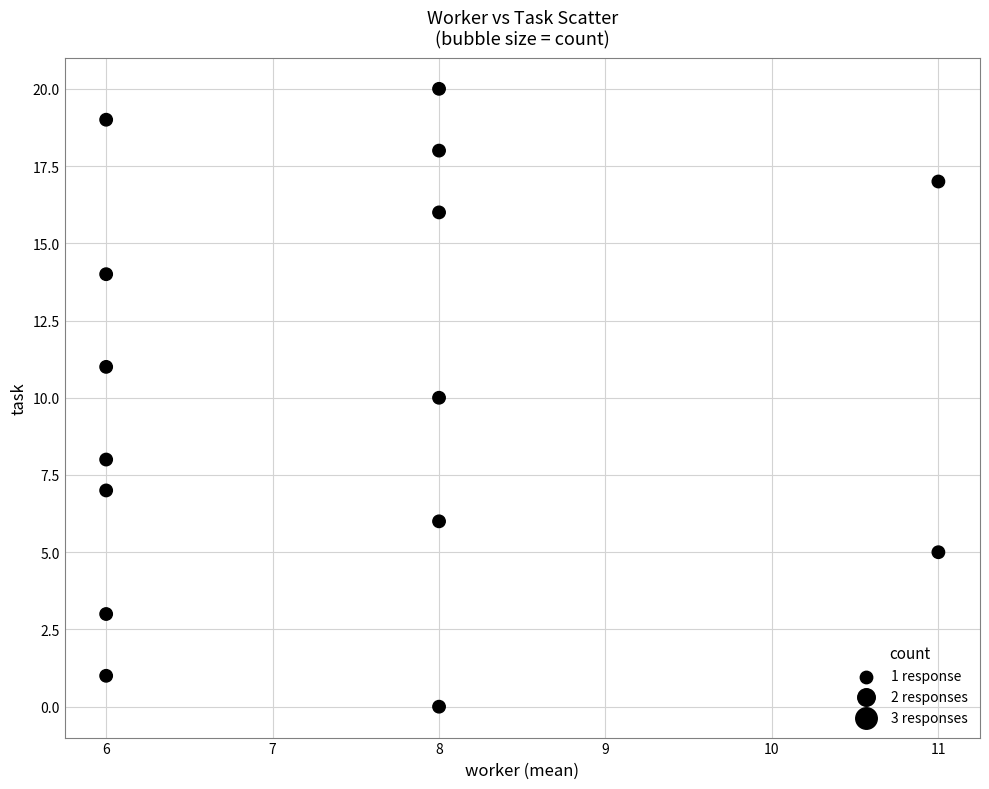

What is the range of X values (max minus min)?

5